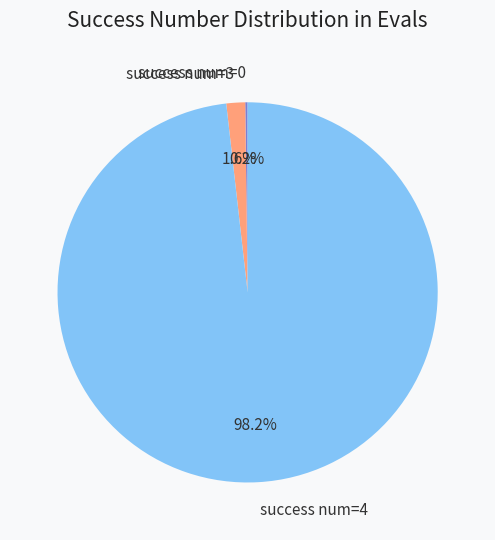

Which has a higher value, success num=3 or success num=4?

success num=4